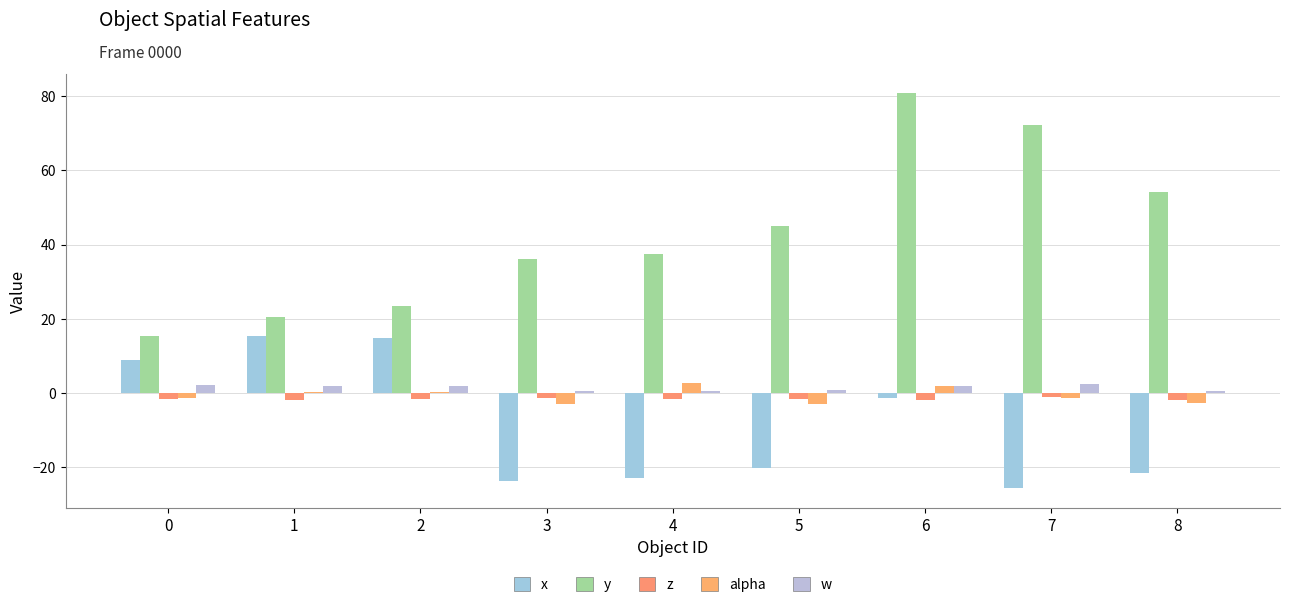

Between 6 and 7, which series saw the biggest shift?

x